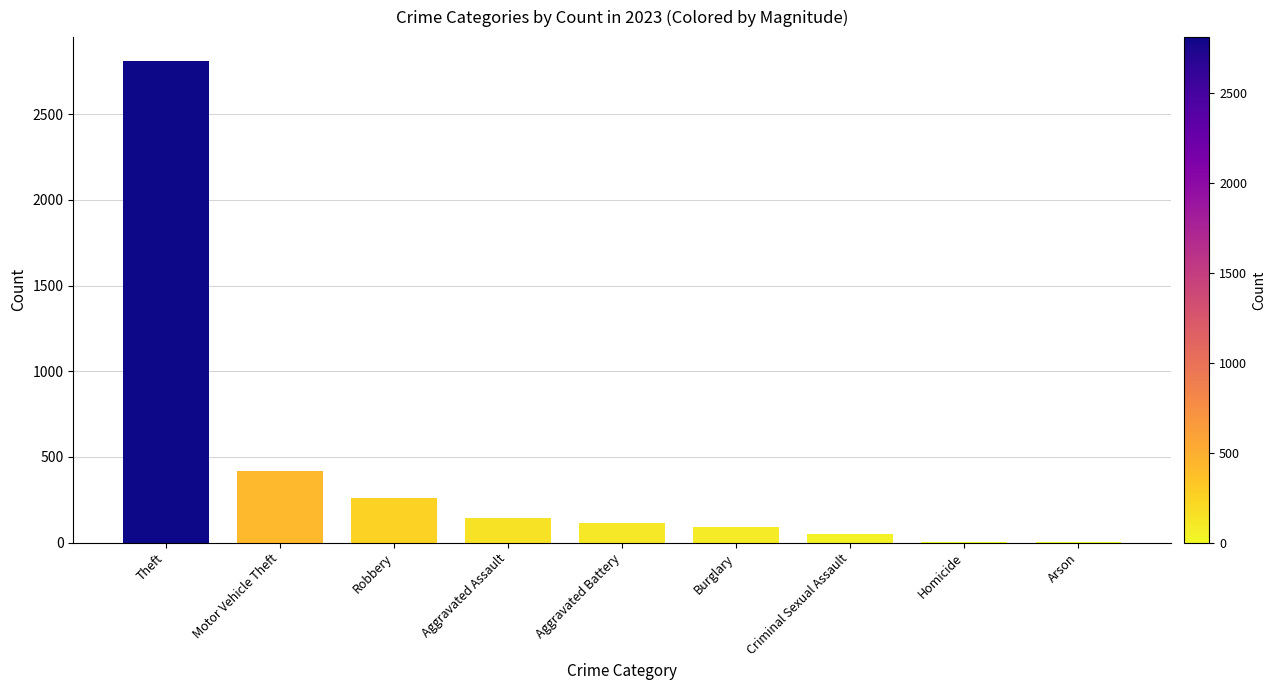

Where is the data nearest to the value 1406?

Motor Vehicle Theft